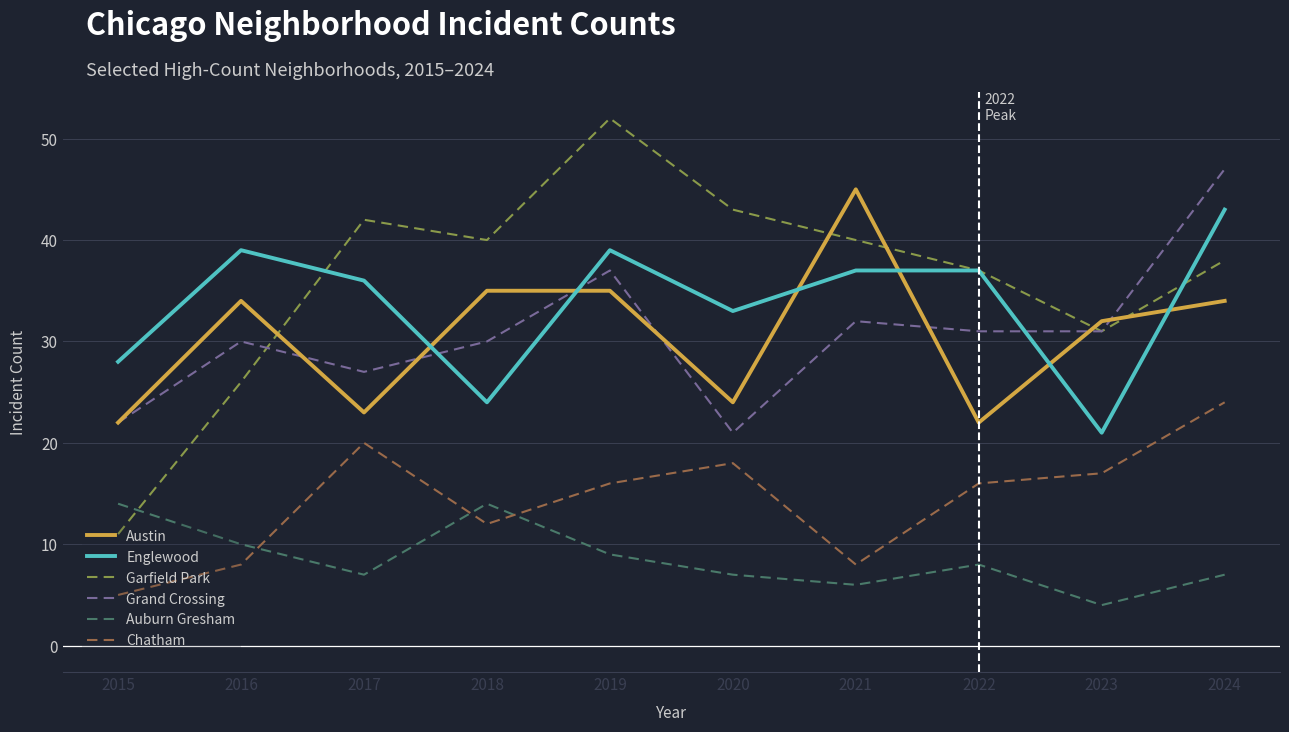

What is the minimum value for Chatham?

5